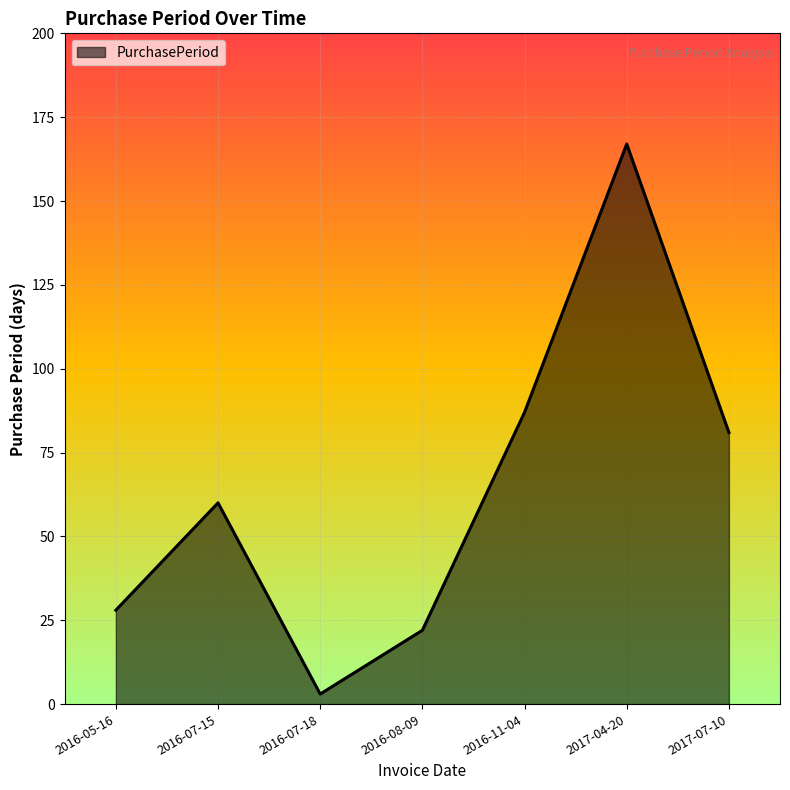

What is the minimum value shown in the chart?

3